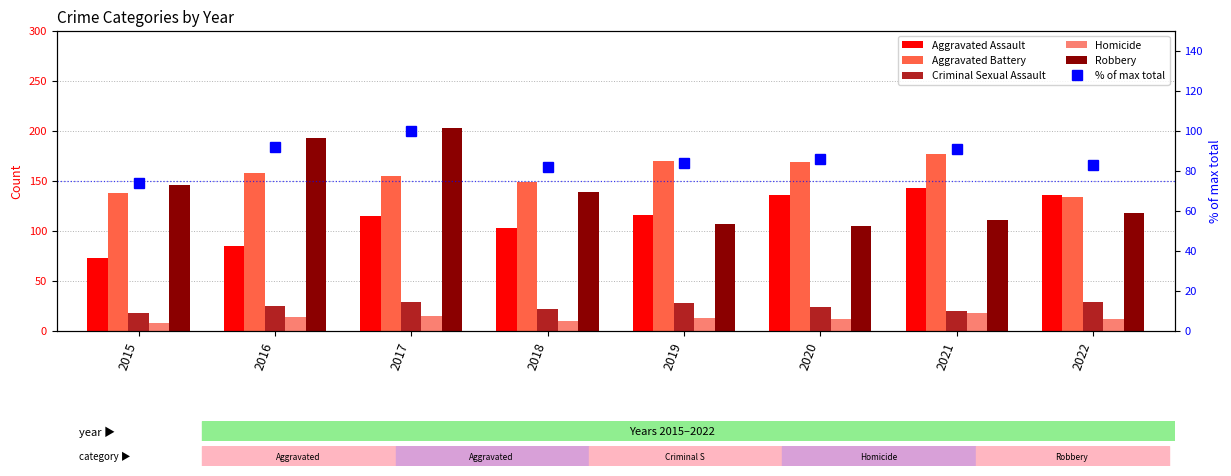

How many values in the Robbery series are below 139?

4